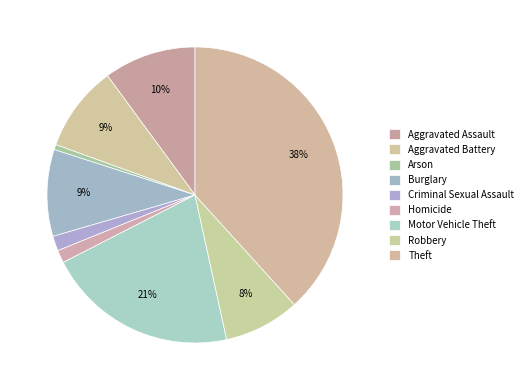

Does Homicide represent more than half of the total?

No